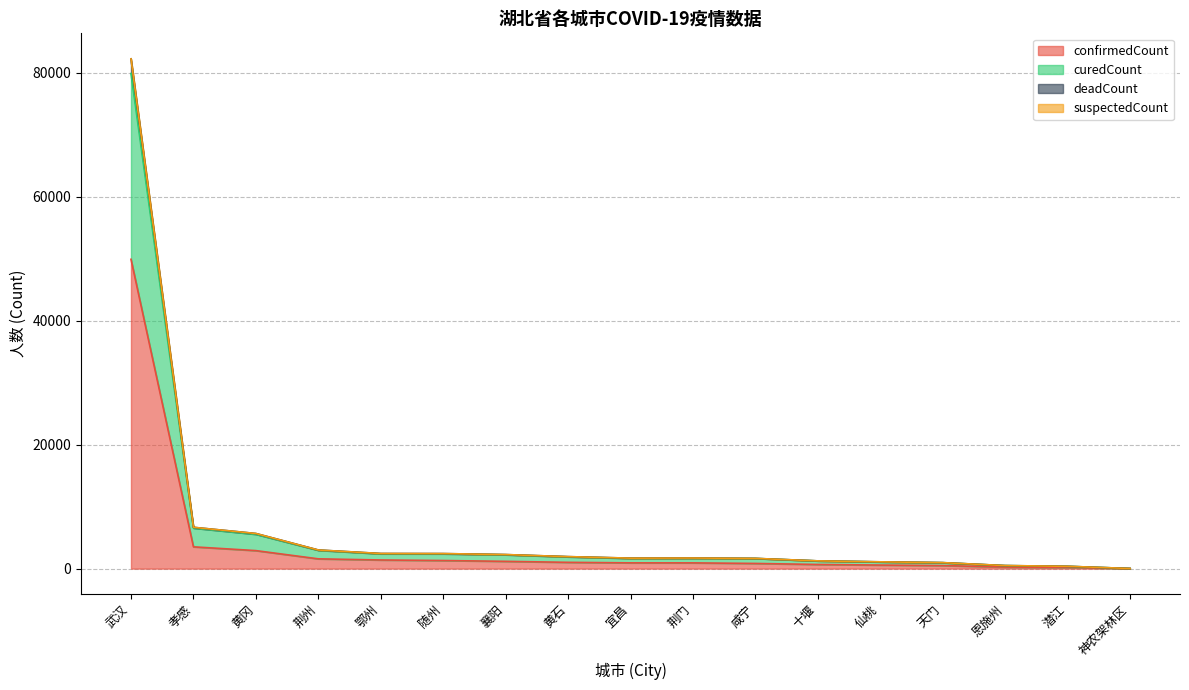

Where is confirmedCount nearest to the value 24961?

孝感